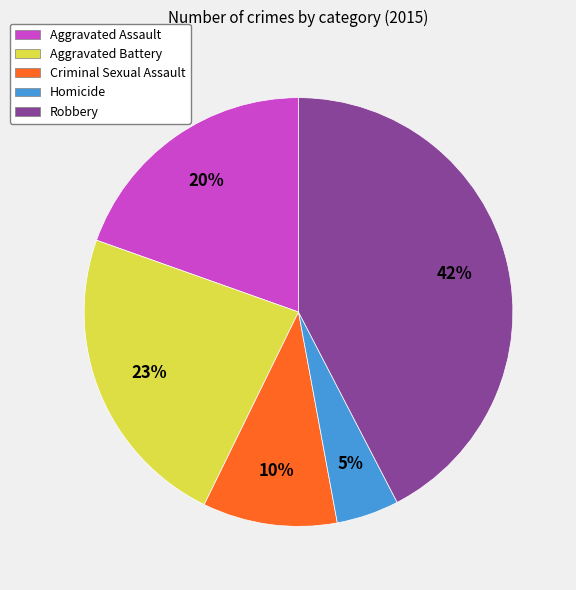

Between Homicide and Aggravated Assault, which is larger?

Aggravated Assault